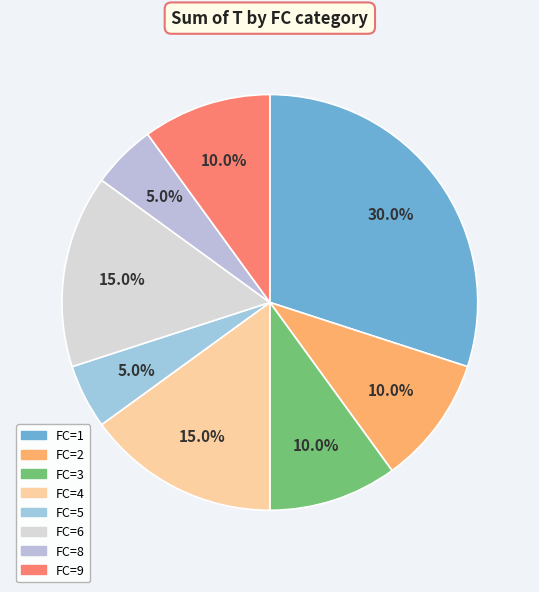

How many slices are in this pie chart?

8